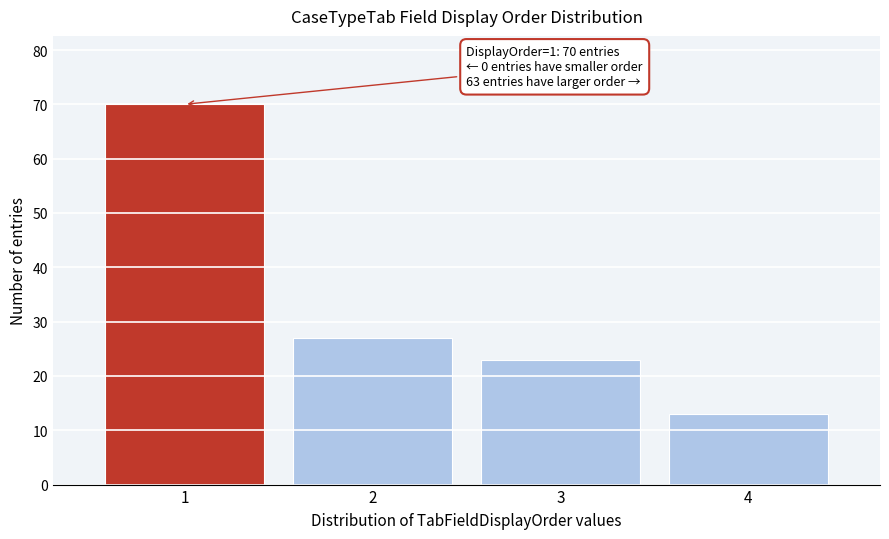

Reading left to right, list all the values displayed in this chart.

70	27	23	13